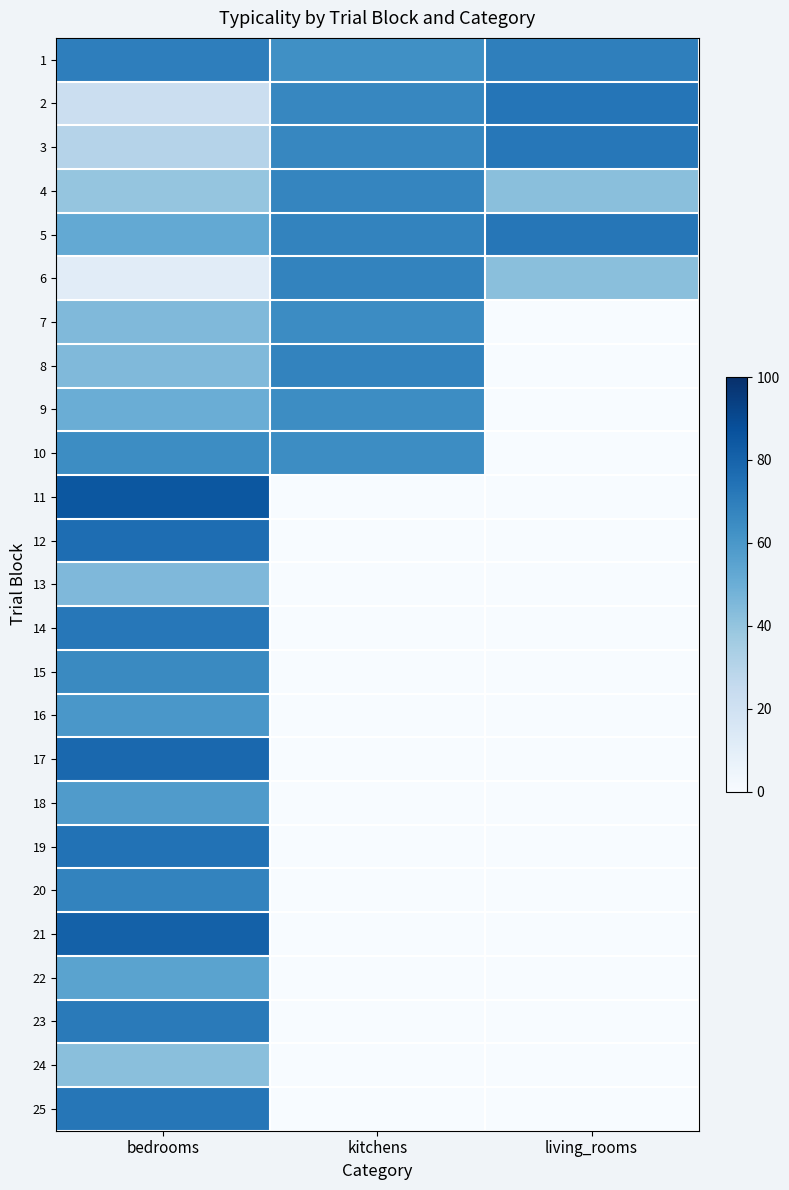

At how many categories does at least one series exceed 33?

3